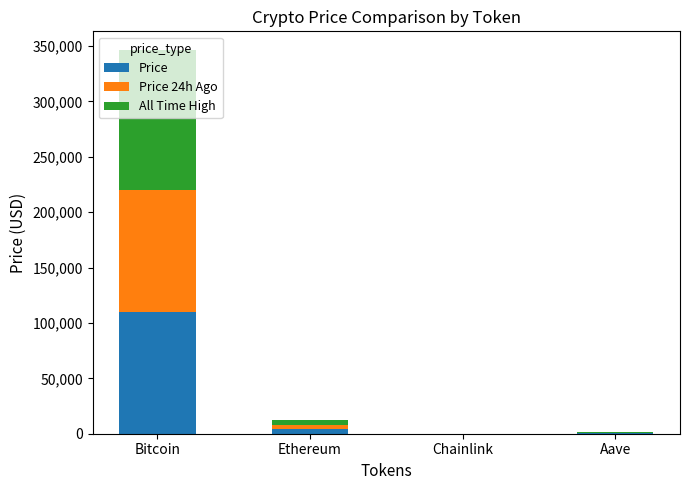

What is the sum of all Price values?

113533.6